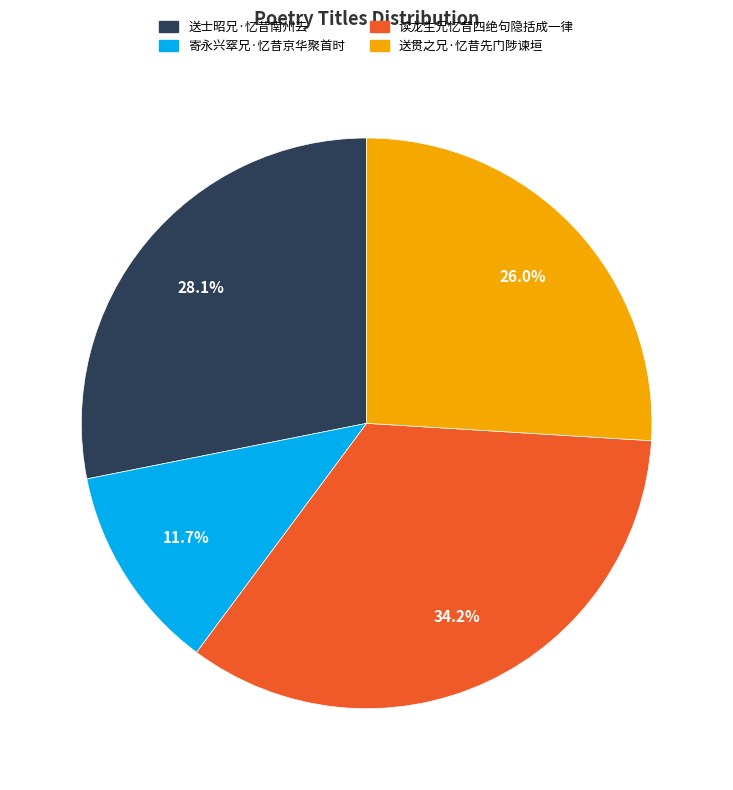

To the nearest percent, what is the combined percentage of 送贯之兄·忆昔先门陟谏垣 and 送士昭兄·忆昔南州去?

54%